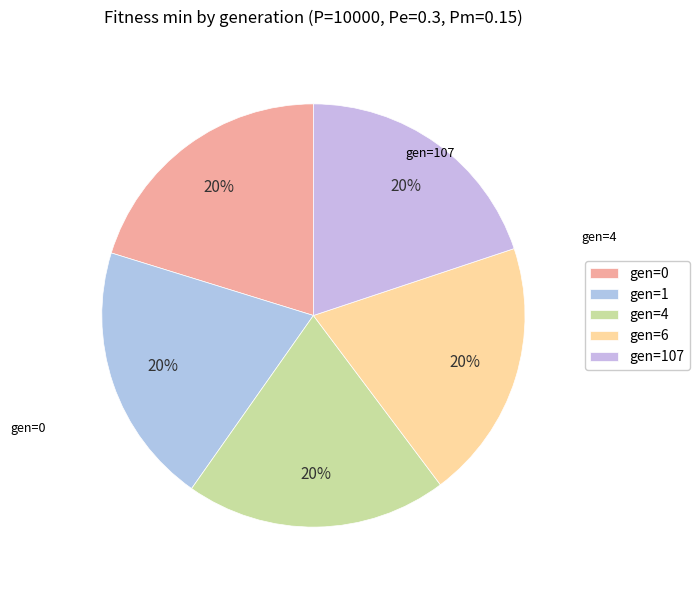

How many segments does this pie chart have?

5